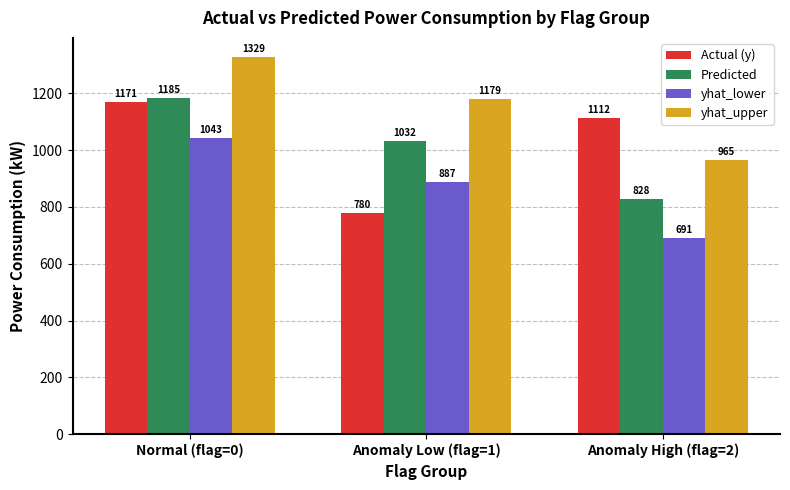

What is the value of the Actual (y) bar at the 1st from the left?

1170.9